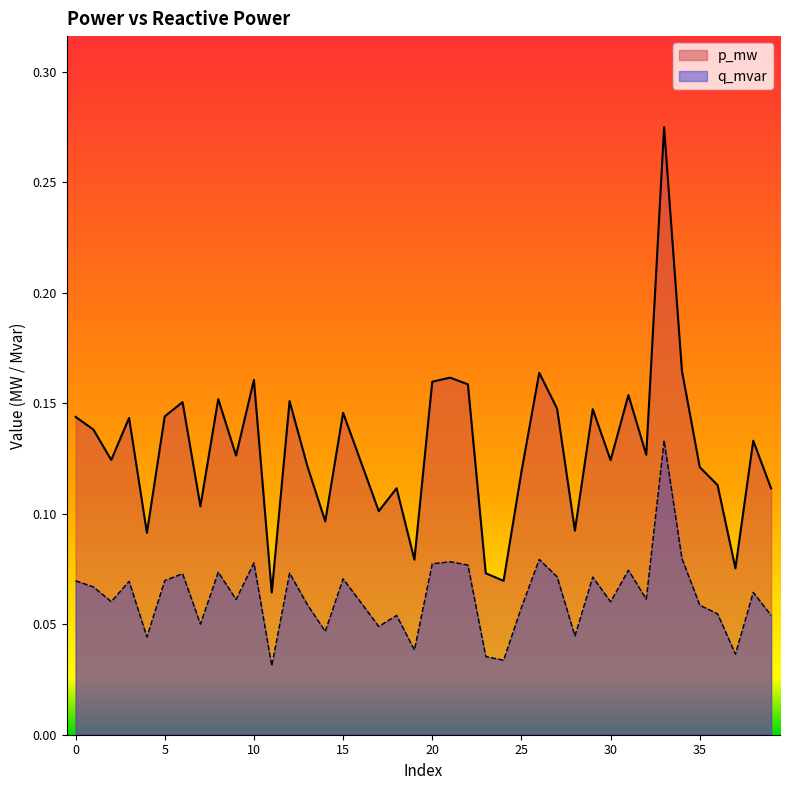

What is the minimum value for p_mw?

0.1